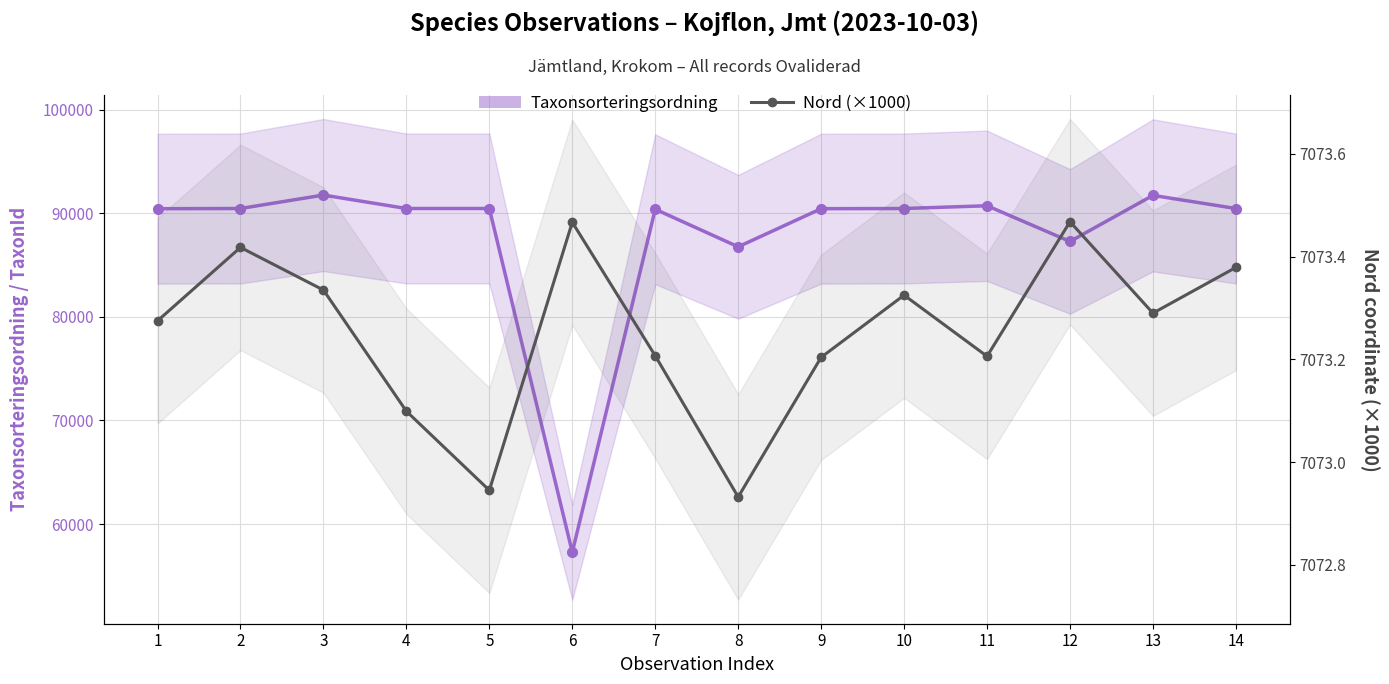

How many Nord (×1000) values are between 7073 and 7074?

12